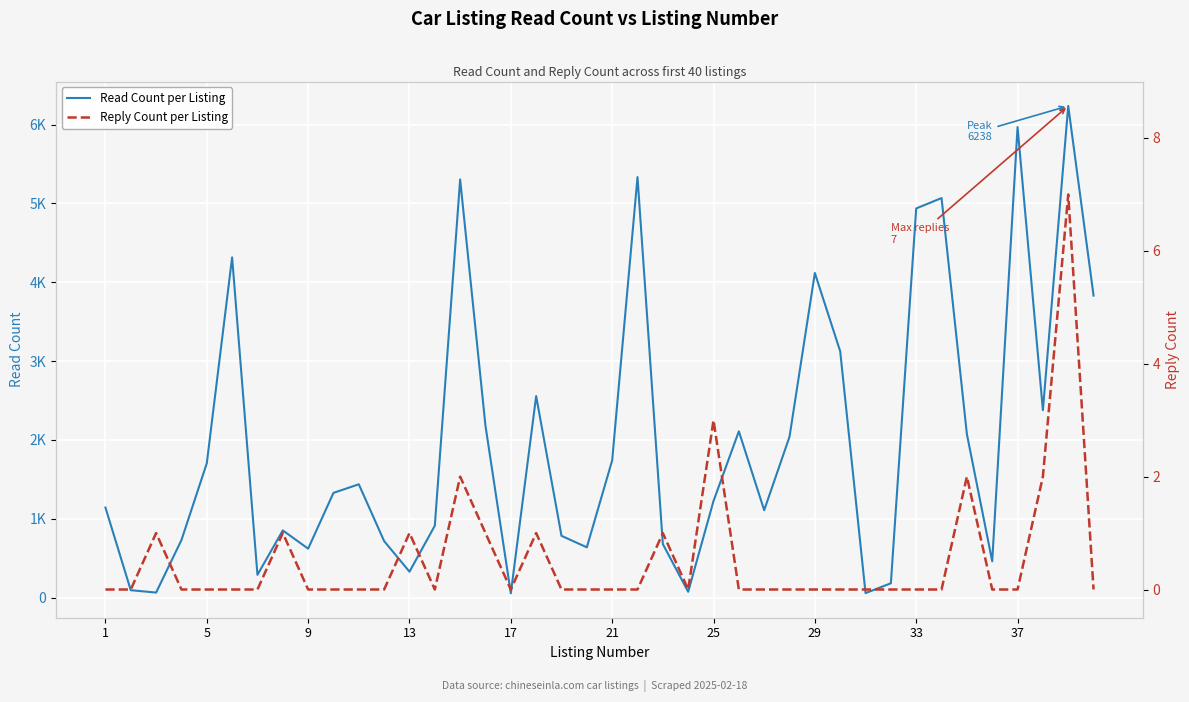

At which category does the chart reach its minimum across all series?

1